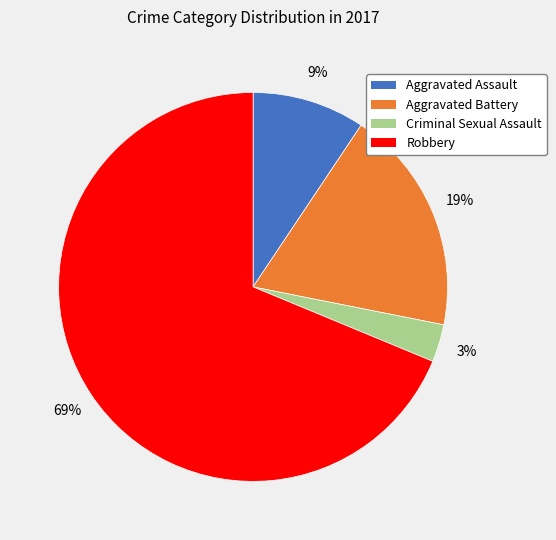

What percentage is the Criminal Sexual Assault slice, to the nearest percent?

3%